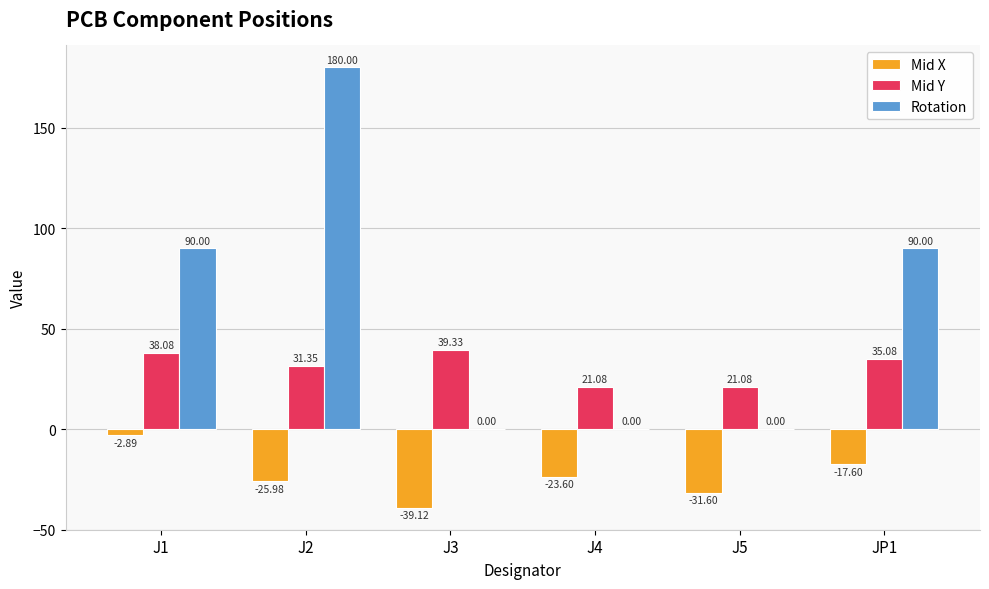

Is the value of Mid Y at J4 greater than the value of Rotation at JP1?

No